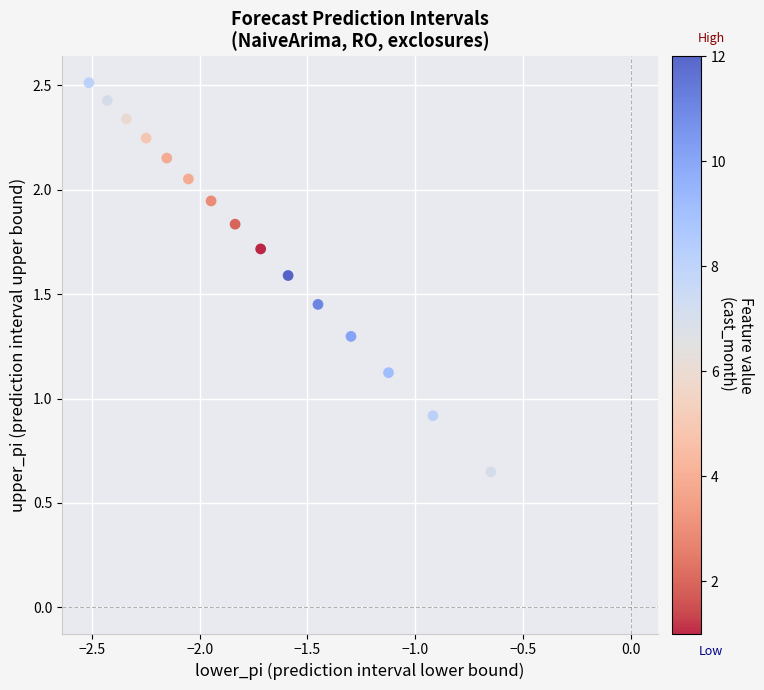

What Y value in the scatter plot is closest to 1?

0.9